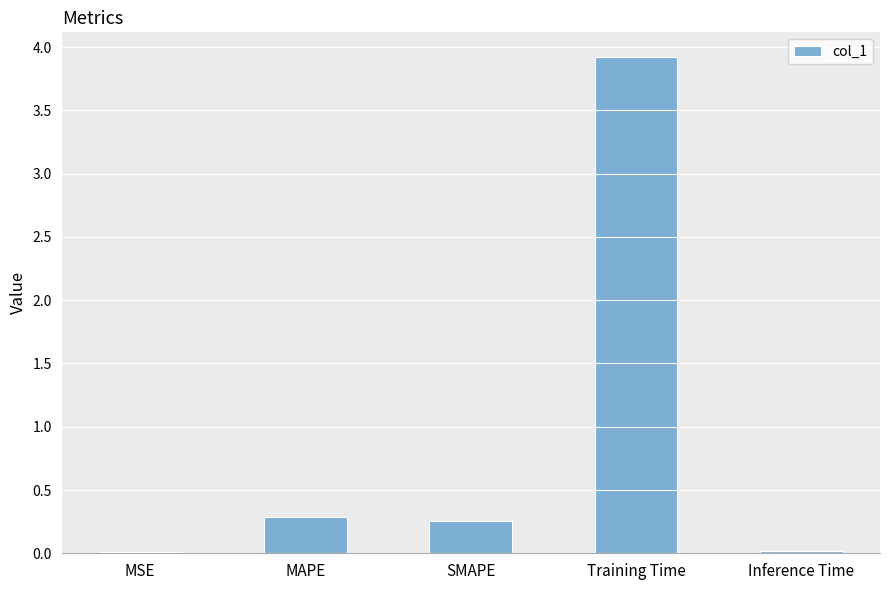

Are the bars horizontal?

No